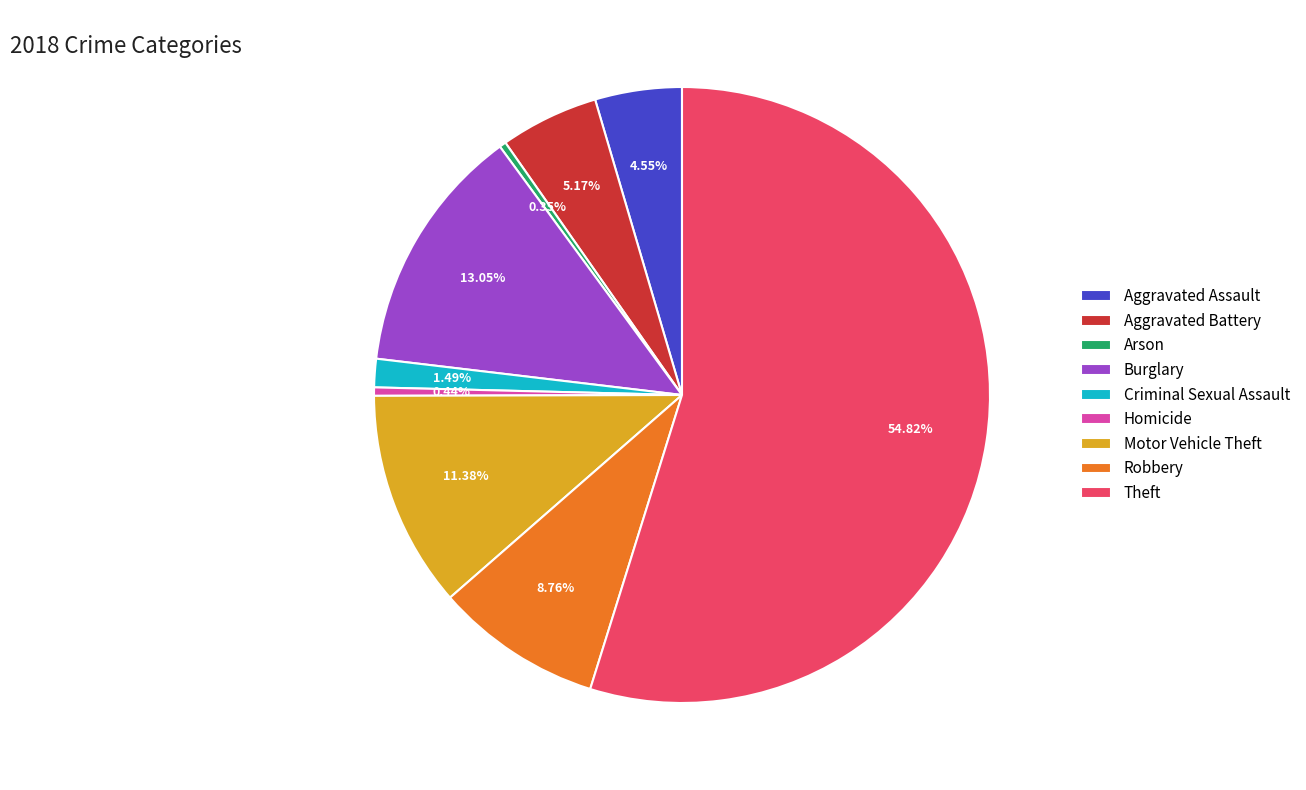

Do Aggravated Battery and Robbery together represent more than half of the pie?

No